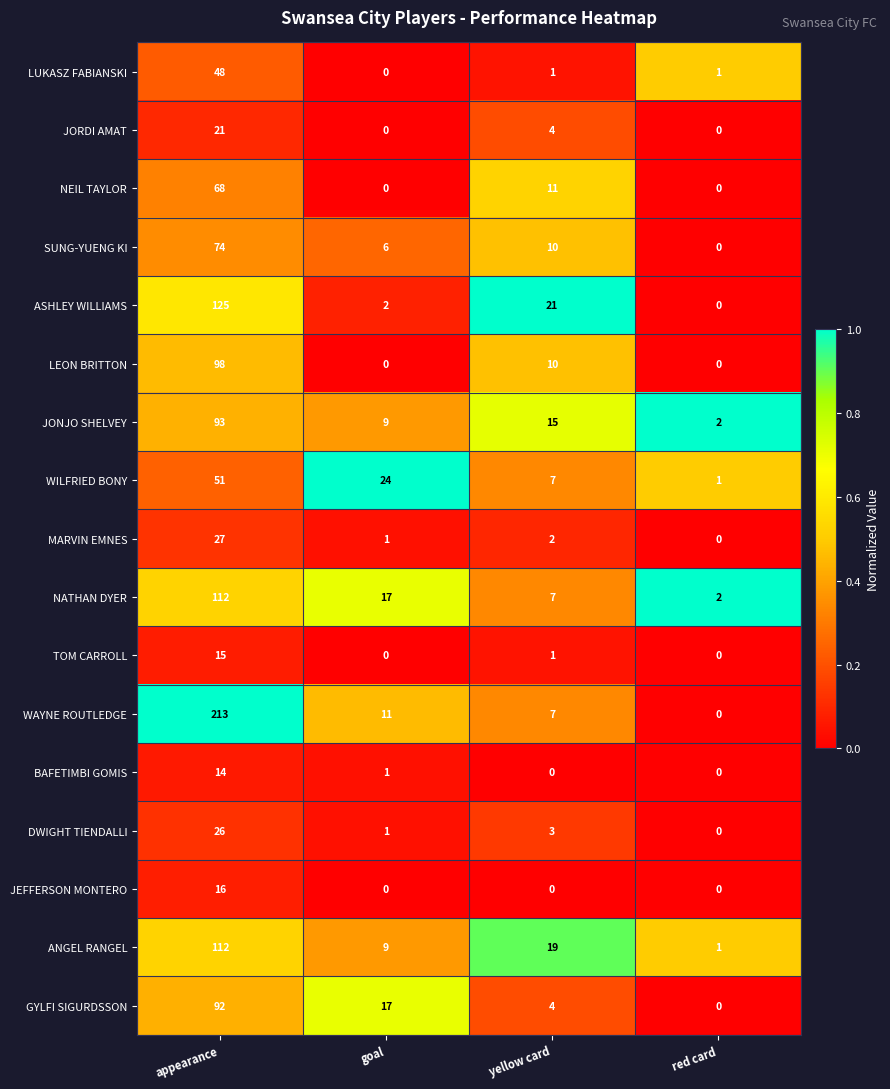

Which series has the widest spread of values?

WAYNE ROUTLEDGE